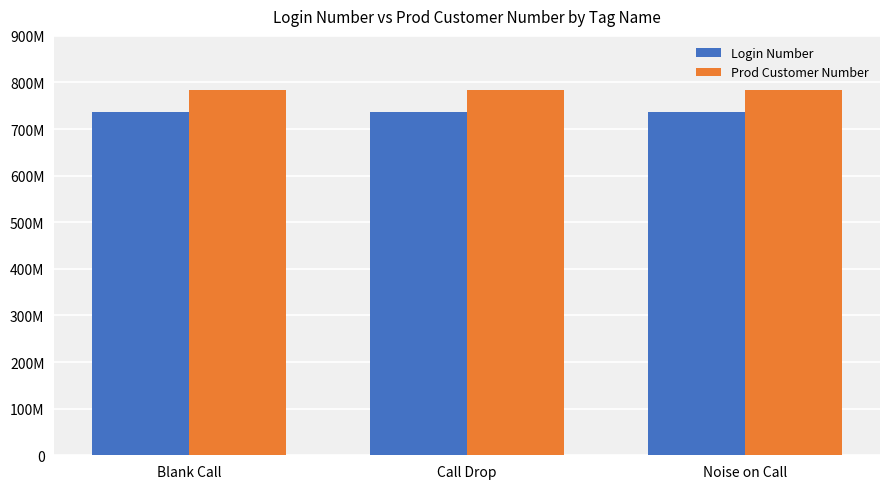

Rank the series at Noise on Call from highest to lowest value.

Prod Customer Number, Login Number